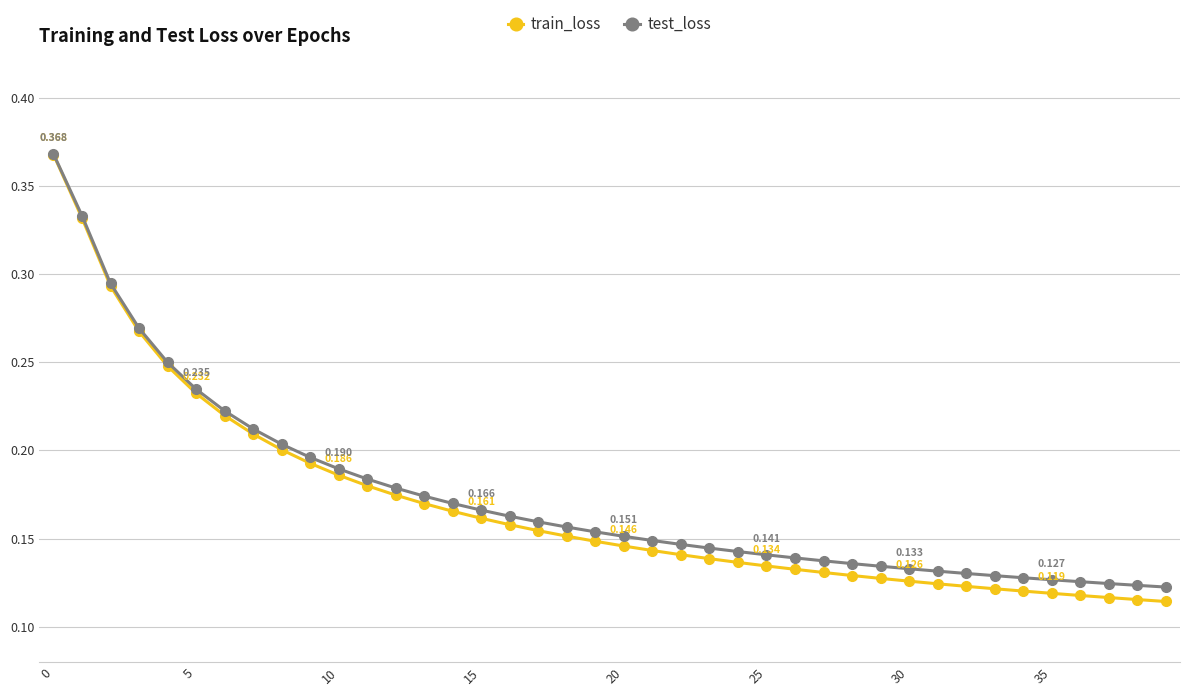

Which series has the largest range (max minus min)?

train_loss